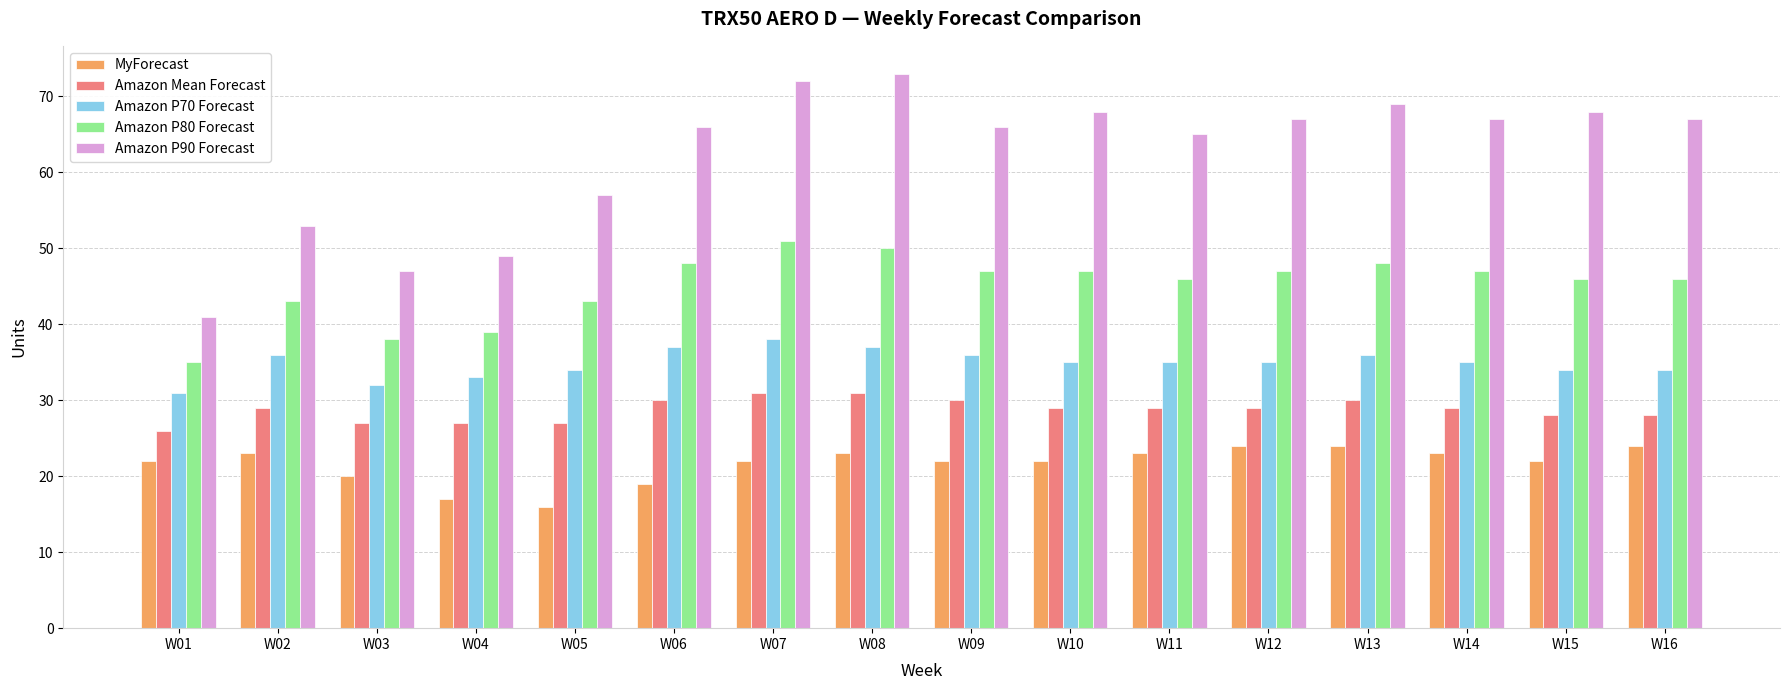

Rank the series by their average value, from lowest to highest.

MyForecast, Amazon Mean Forecast, Amazon P70 Forecast, Amazon P80 Forecast, Amazon P90 Forecast